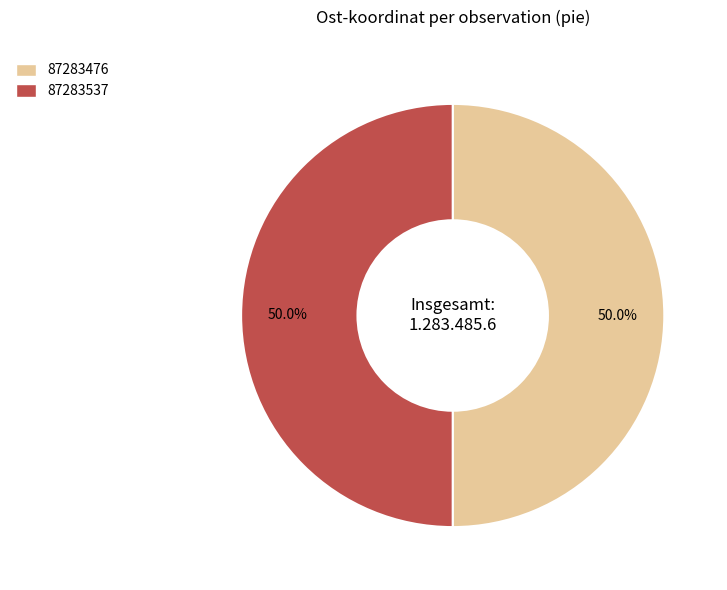

How much of the chart is everything except 87283476?

50.0%